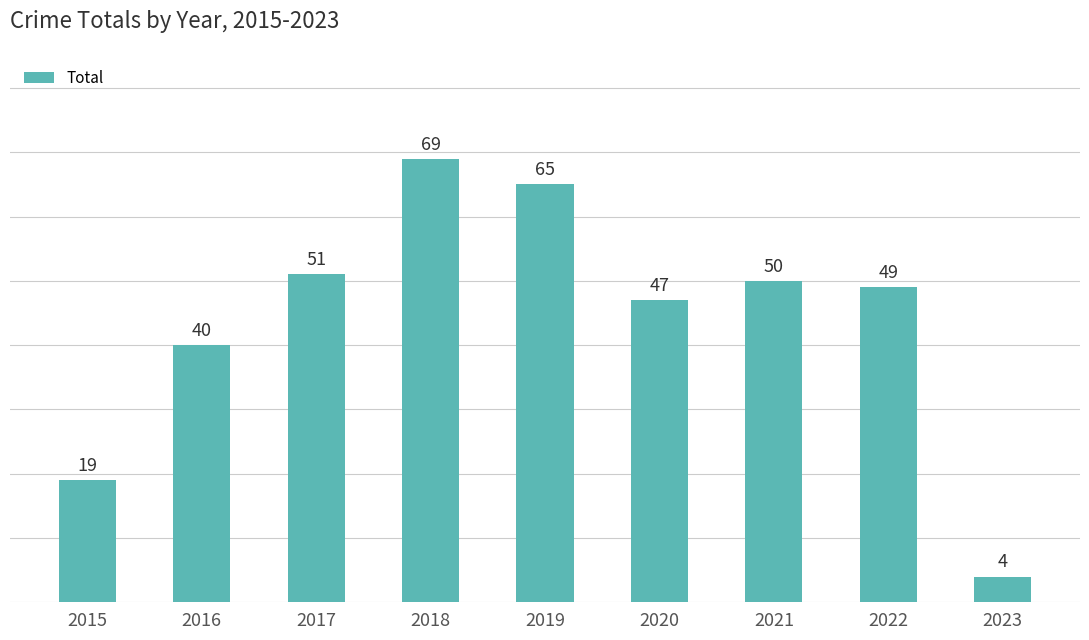

What is the value of the 4th bar from the left?

69